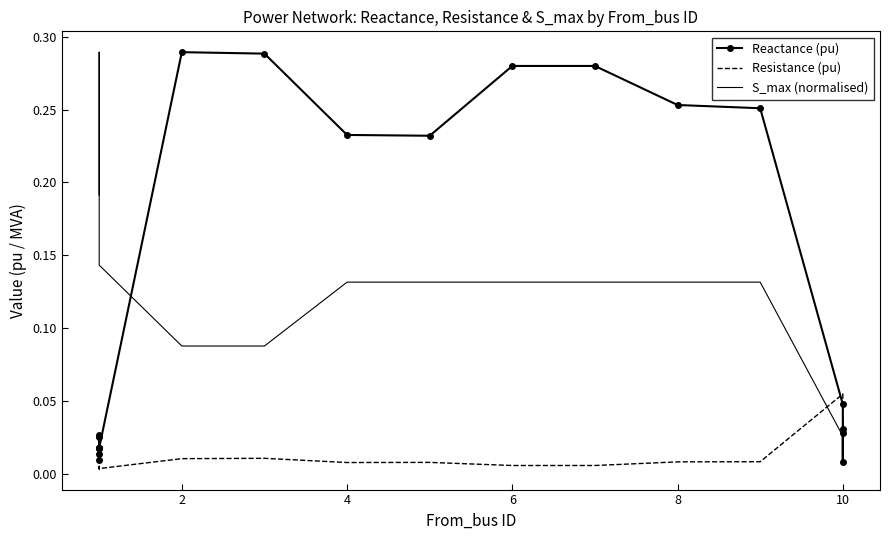

True or false: Reactance (pu) has more than 1 interior local peaks.

True